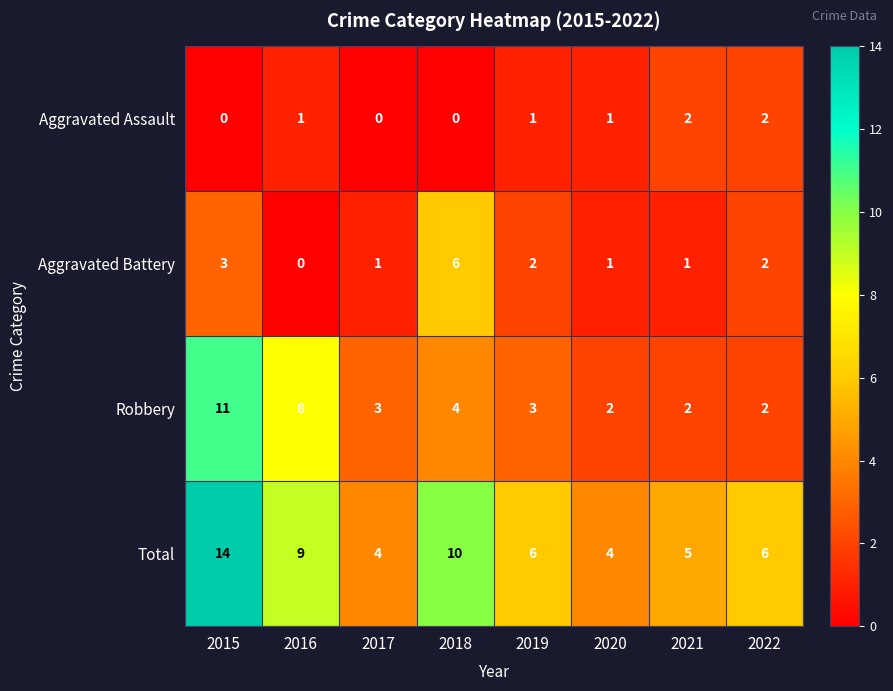

List the series in order of their overall mean, lowest first.

Aggravated Assault, Aggravated Battery, Robbery, Total